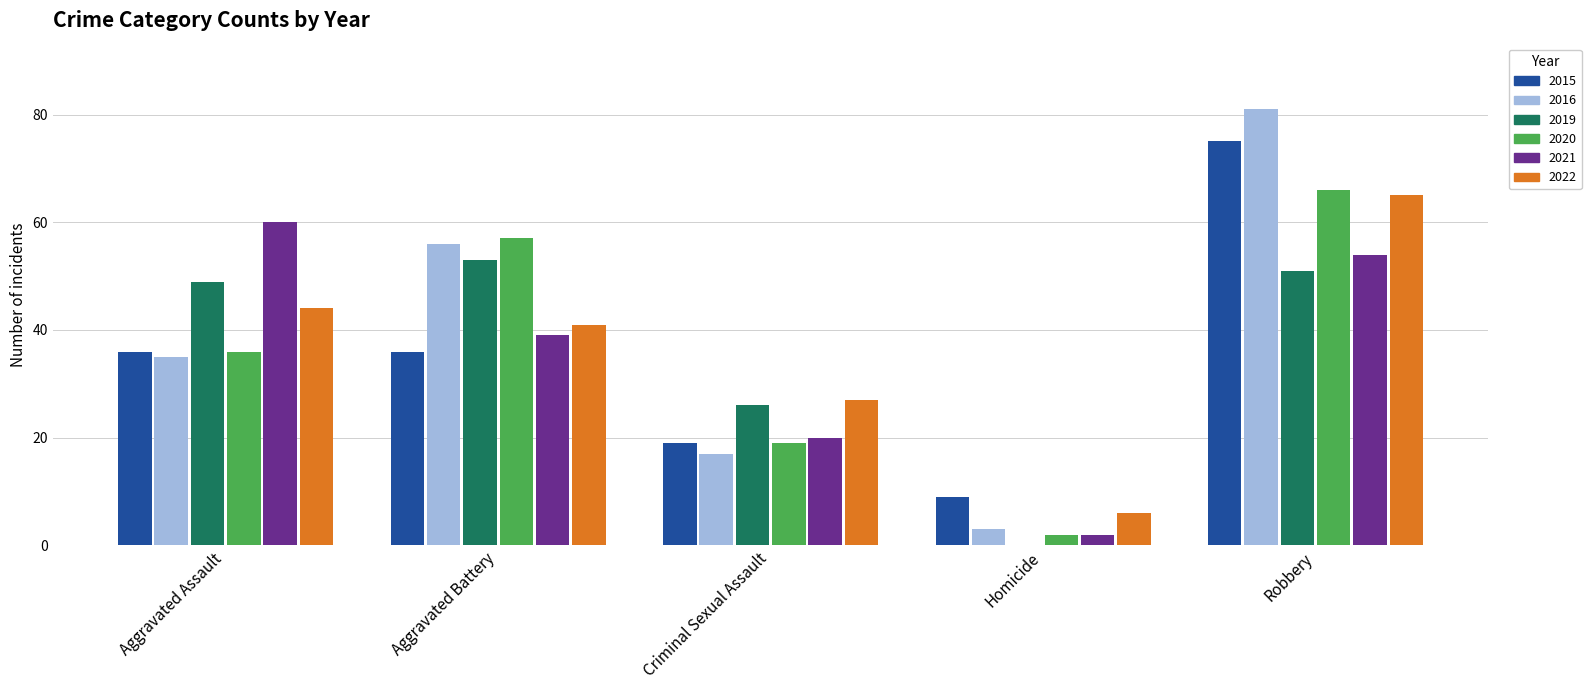

The 2019 series shows 24 at Robbery. True or false?

False